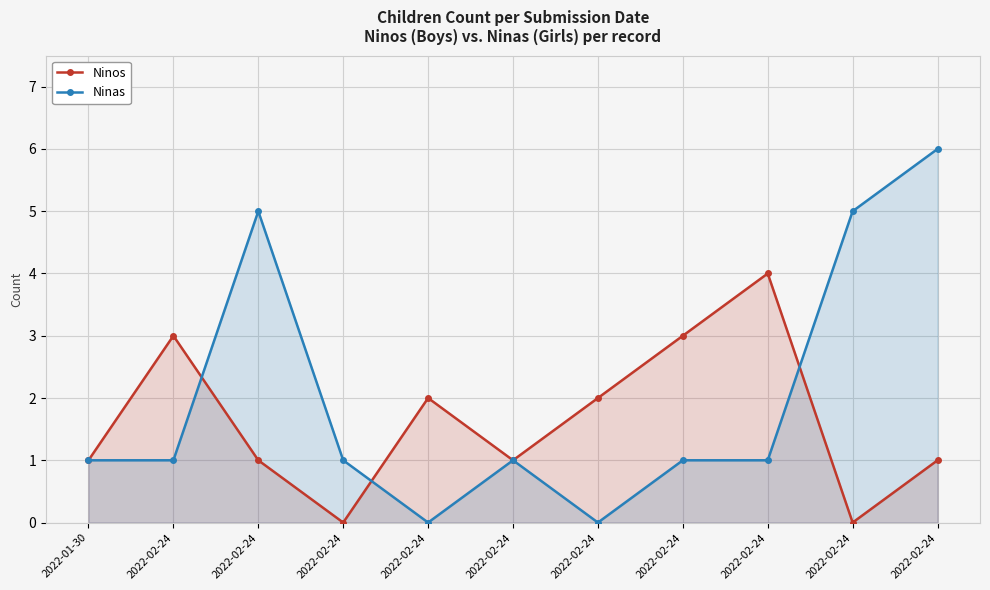

At which label is Ninos closest to 2?

2022-02-24